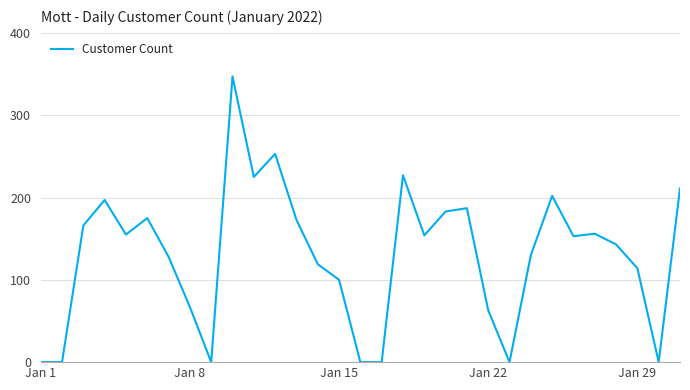

What is the greatest value displayed?

347